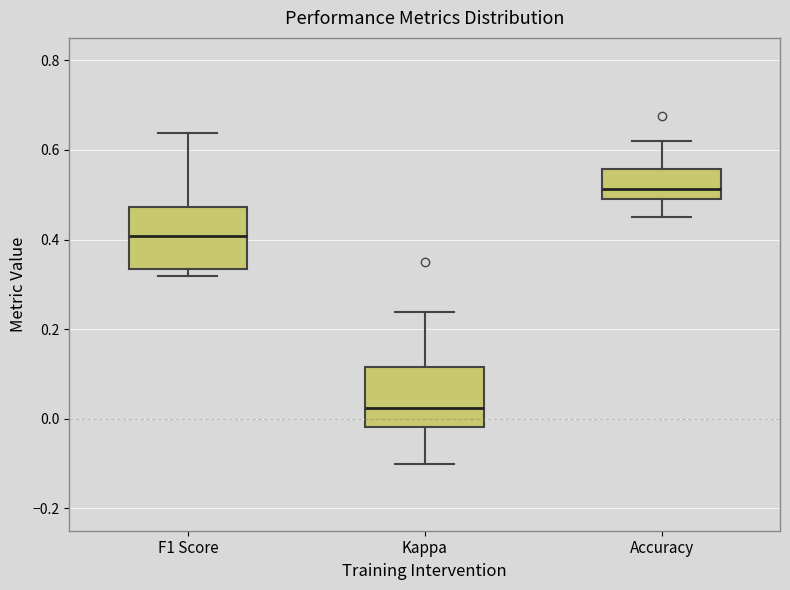

Which box's median line is the highest?

Accuracy